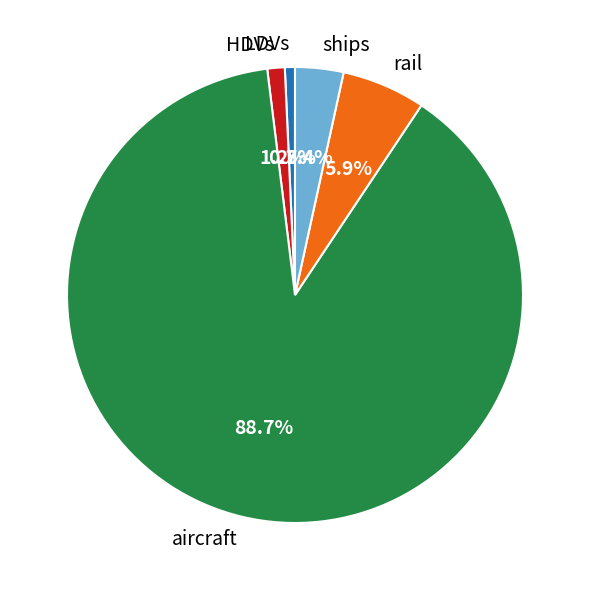

To the nearest percent, what is the difference between the largest and smallest slice percentages?

88%